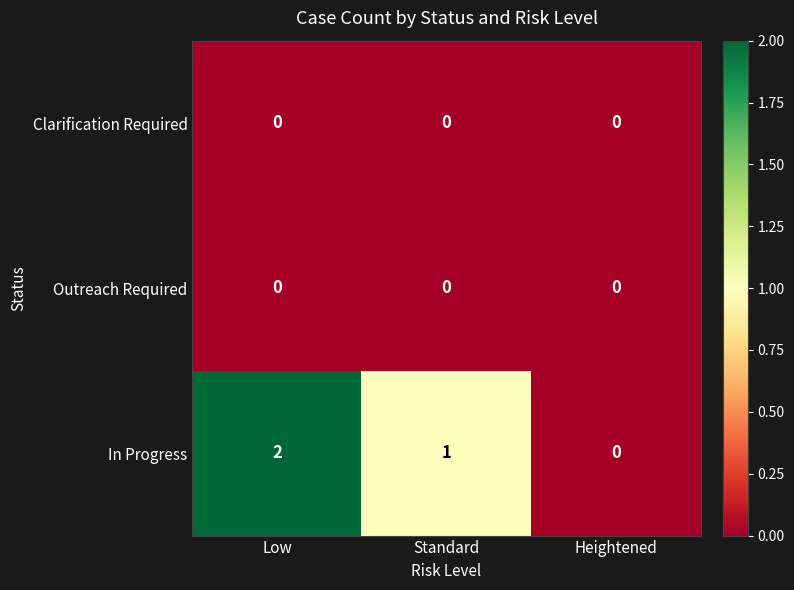

Which category has the lowest value in the In Progress series?

Heightened